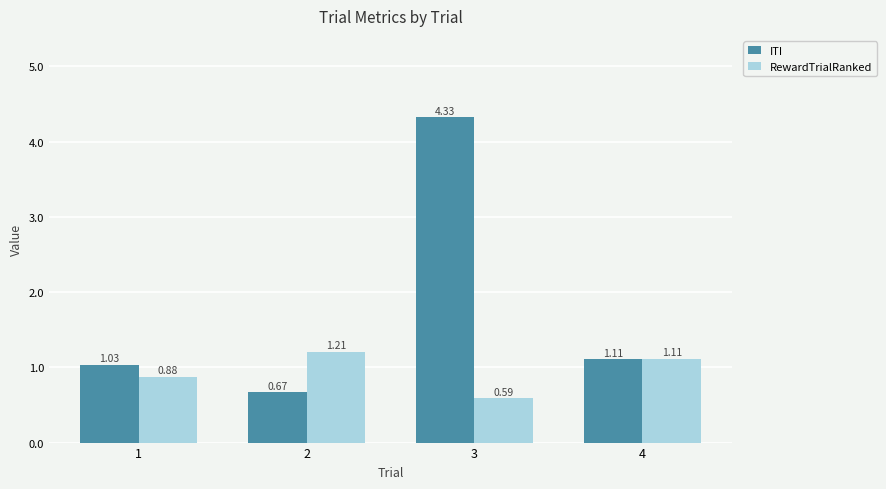

What is the average value of the ITI series?

1.8